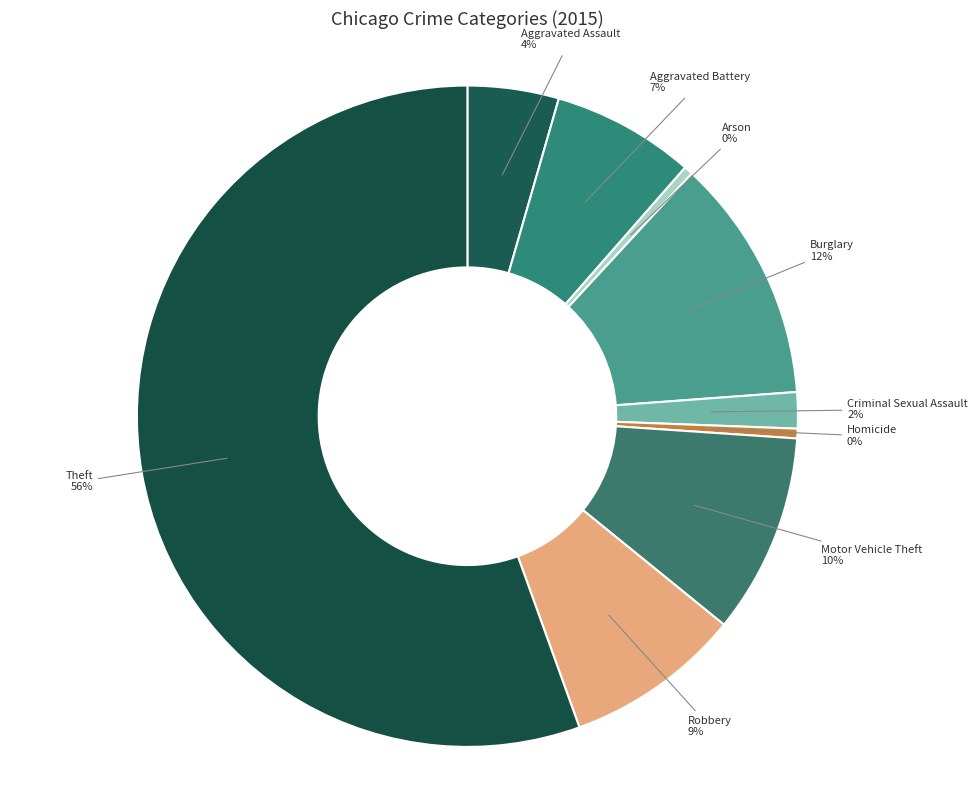

Combined, do Criminal Sexual Assault and Aggravated Battery account for over 50%?

No